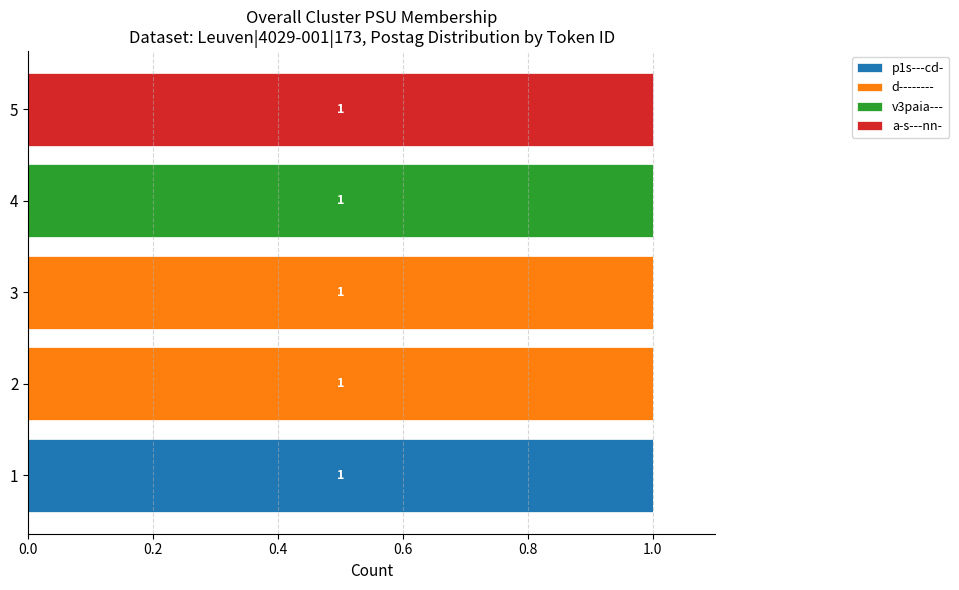

True or false: p1s---cd- has a value of 0 at 5.

True